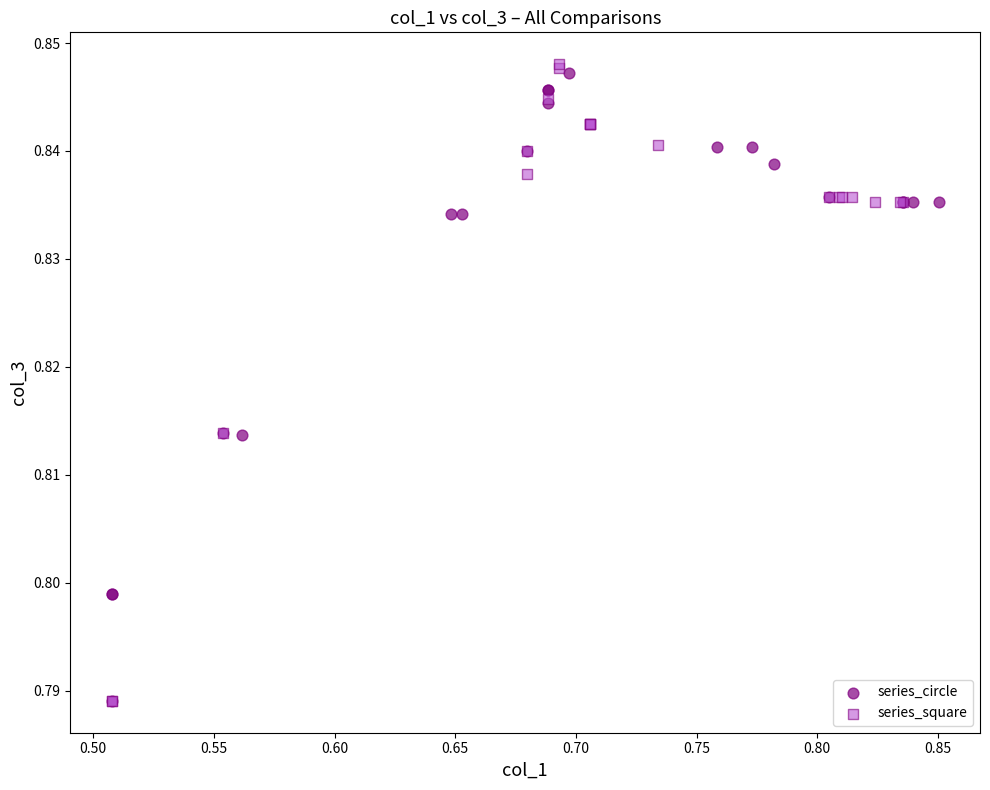

Which series has the widest spread of Y values?

series_square